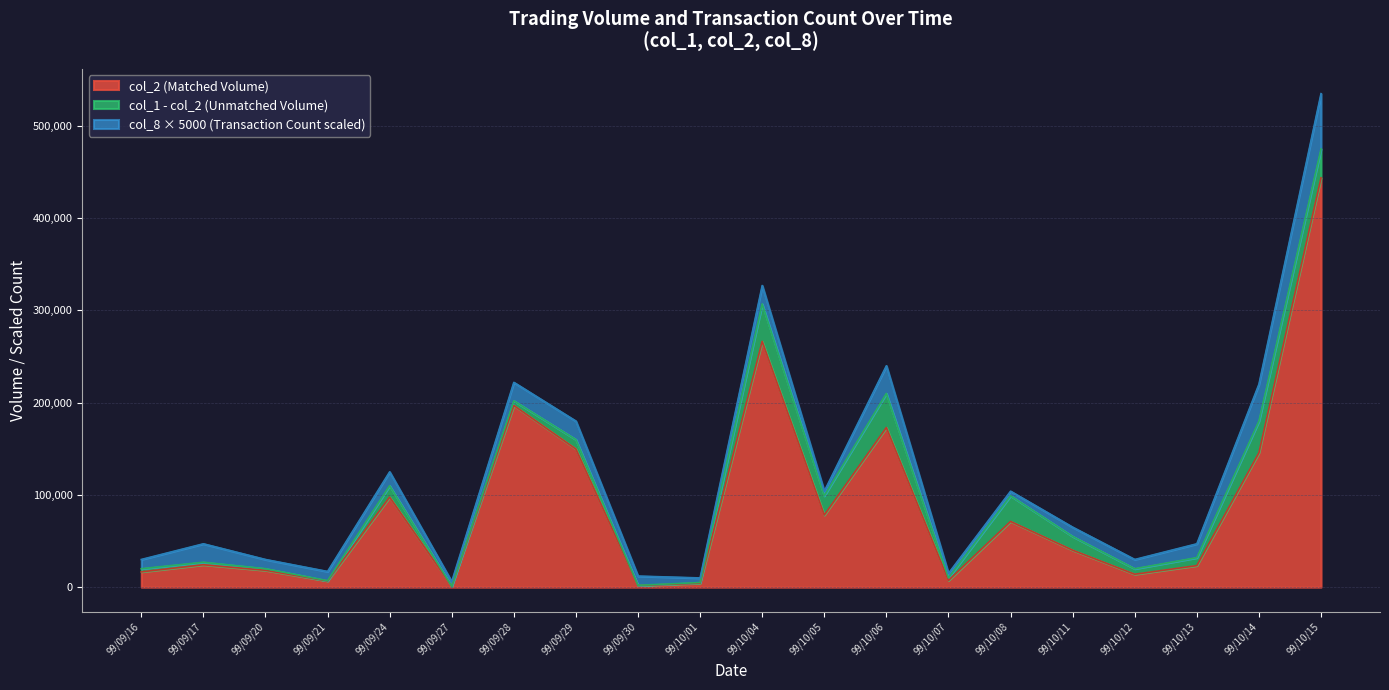

Where do col_1 and col_2 first cross each other?

99/09/24 and 99/09/27